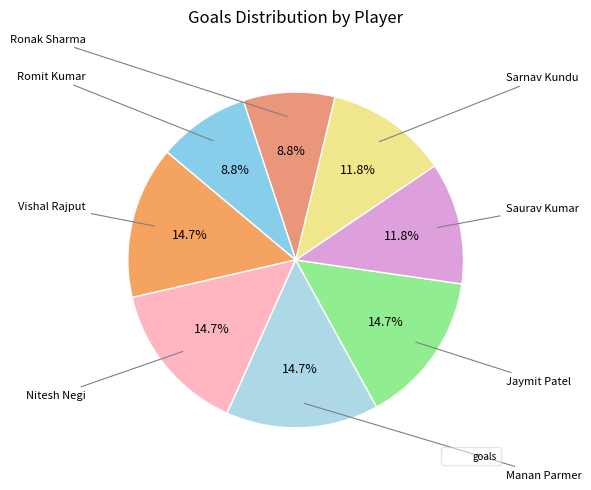

Which category has the smallest portion of the pie?

Ronak Sharma